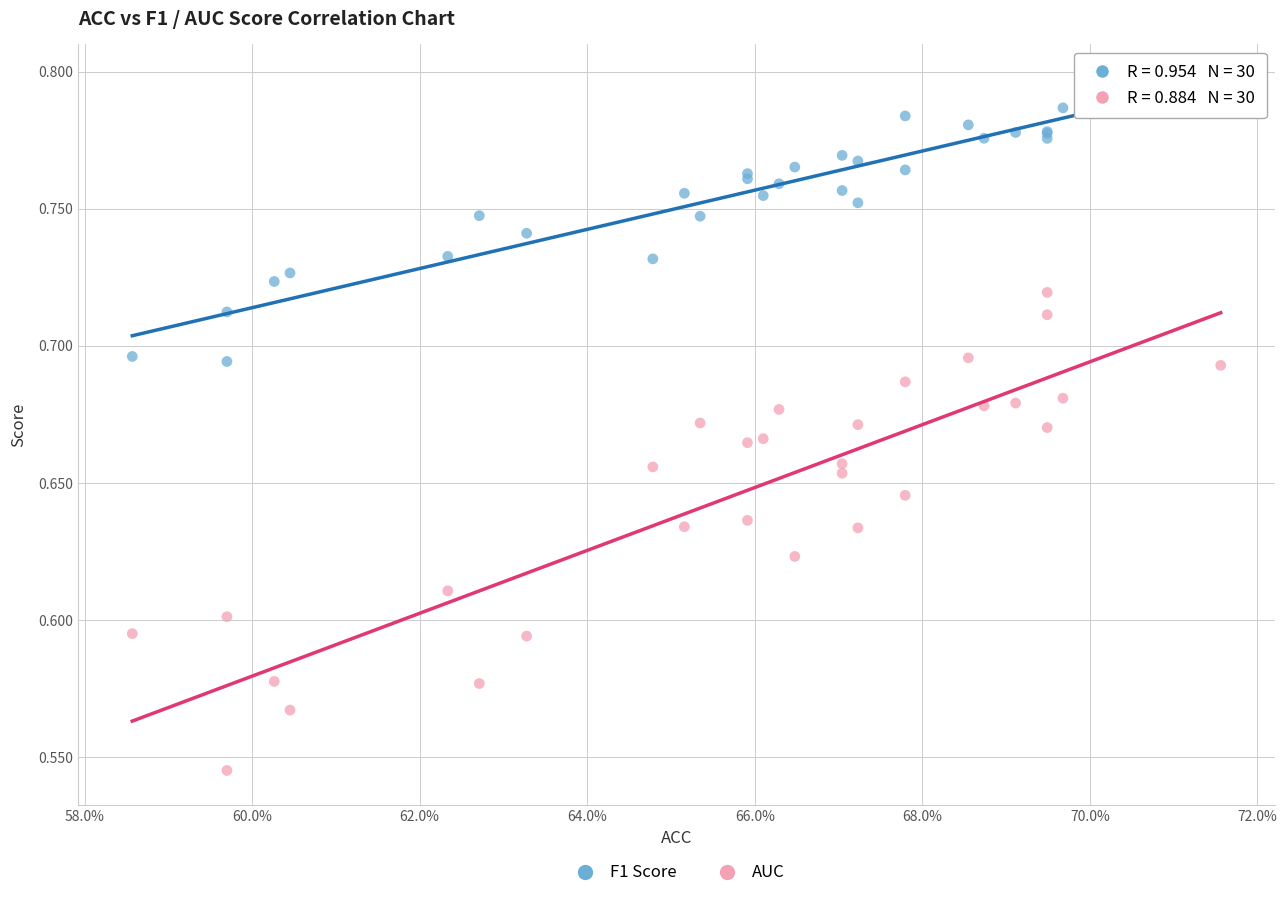

Which series has the largest Y range (max minus min)?

AUC